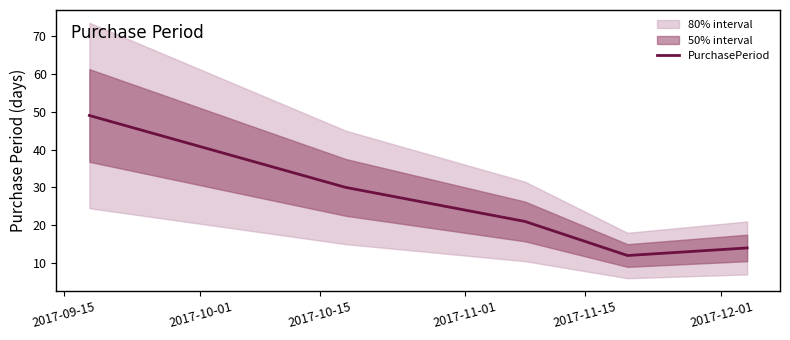

What is the maximum value for PurchasePeriod?

49